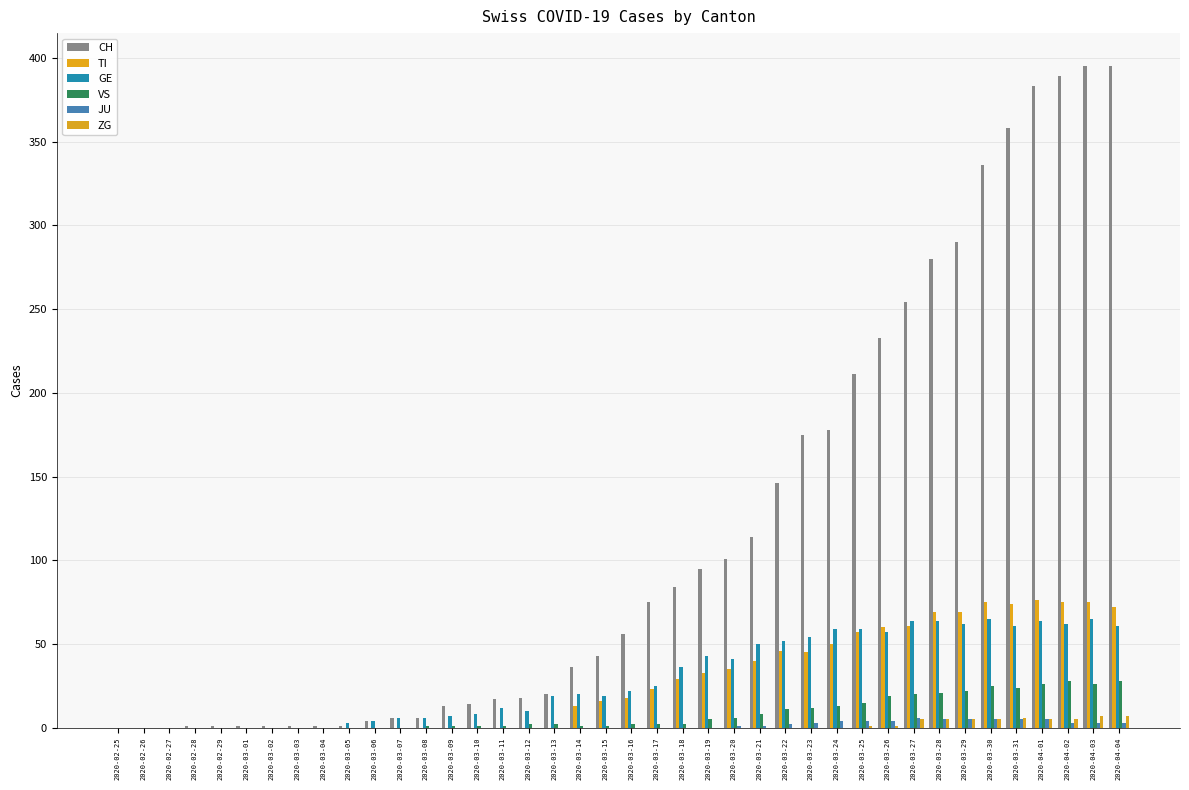

Is it true that TI equals 0 at 2020-02-26?

True